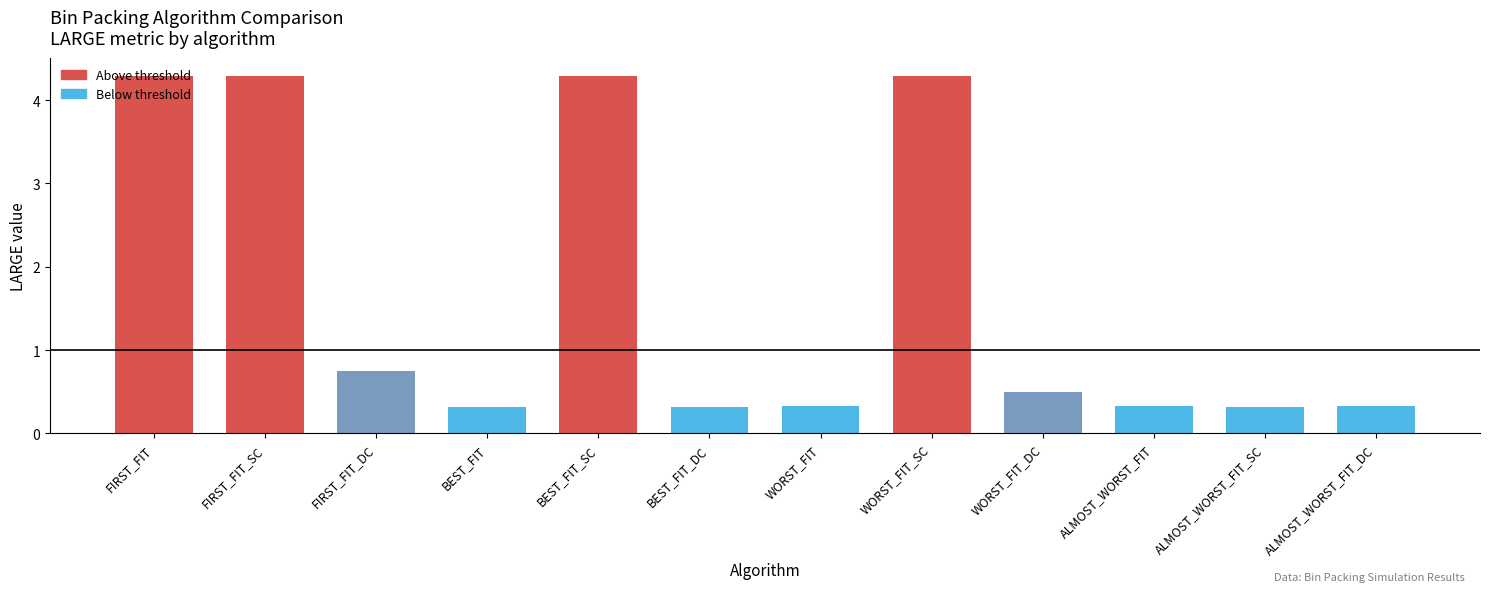

What is the maximum value shown in the chart?

4.3